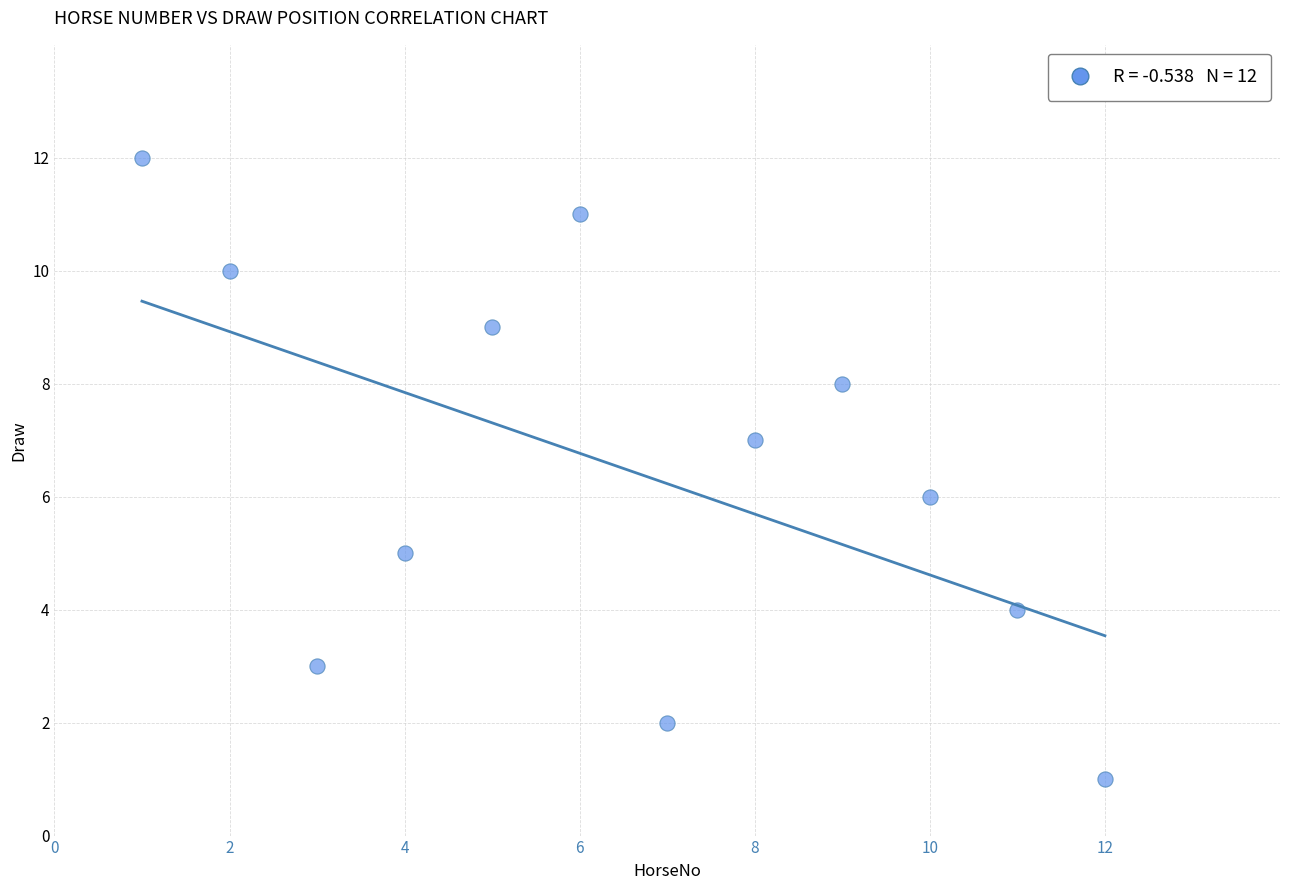

What is the range of Y values (max minus min)?

11